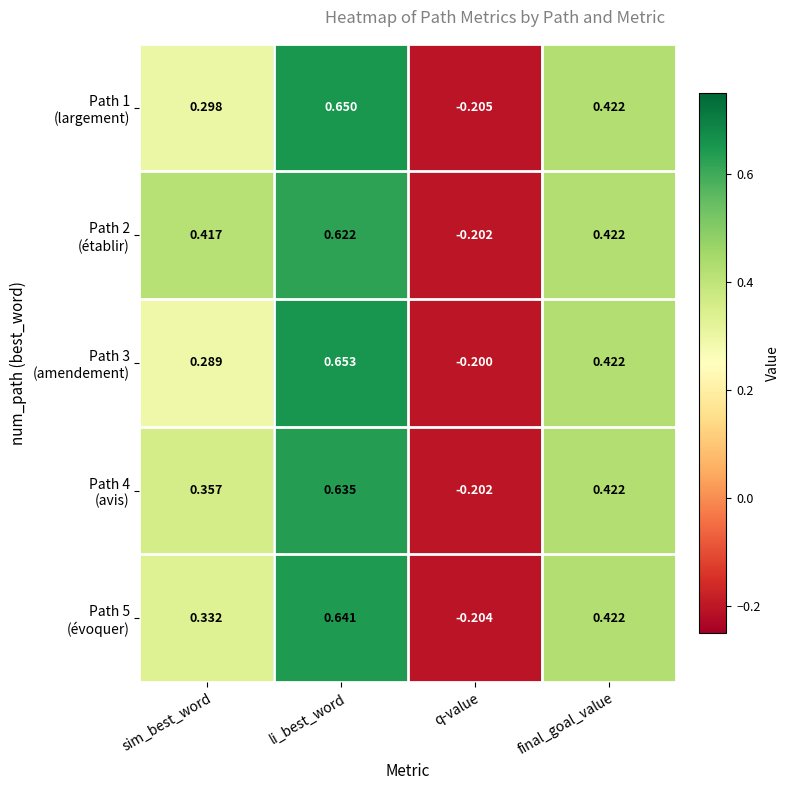

At which category is the sum across all series the highest?

li_best_word